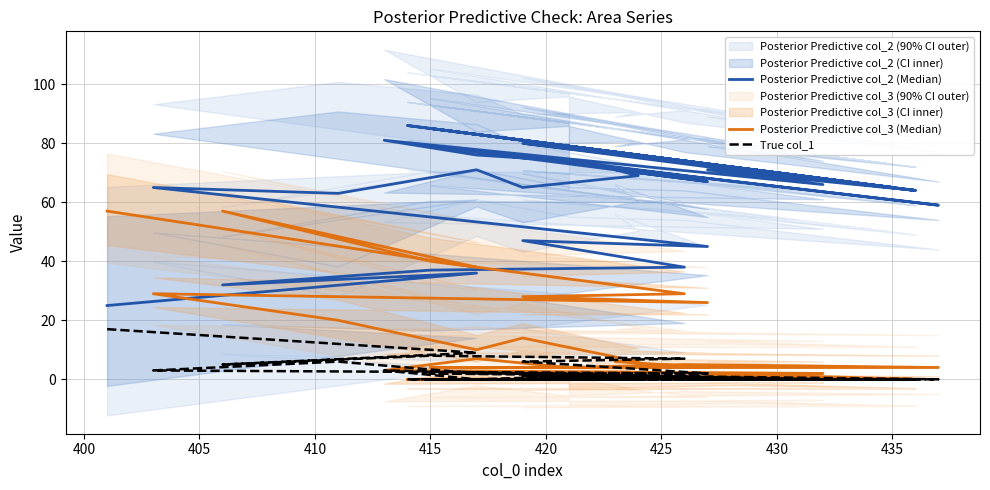

True or false: Posterior Predictive col_2 (Median) and True col_1 cross at least once.

False